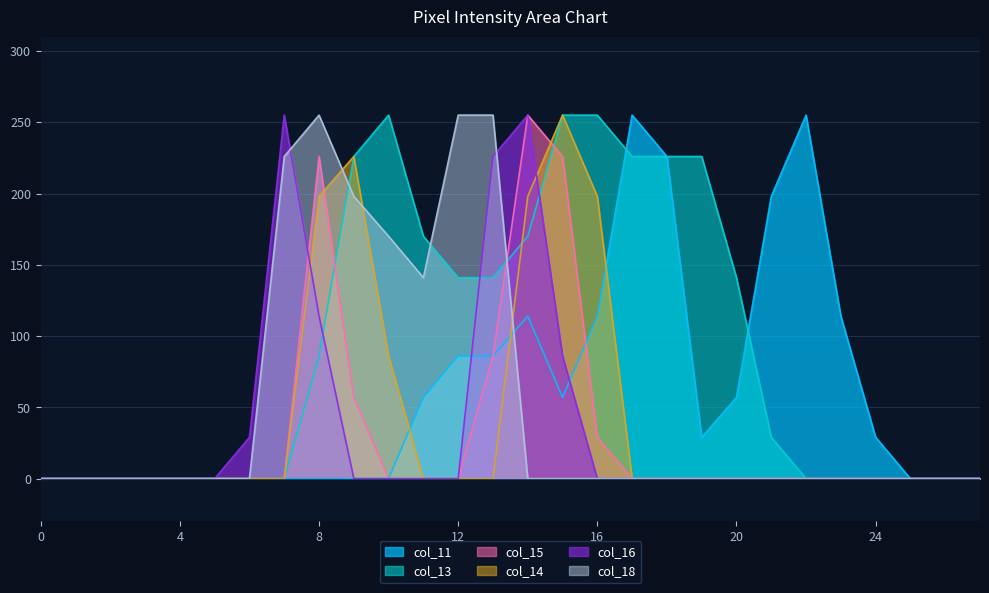

Is it true that col_18 equals -80 at 17?

False